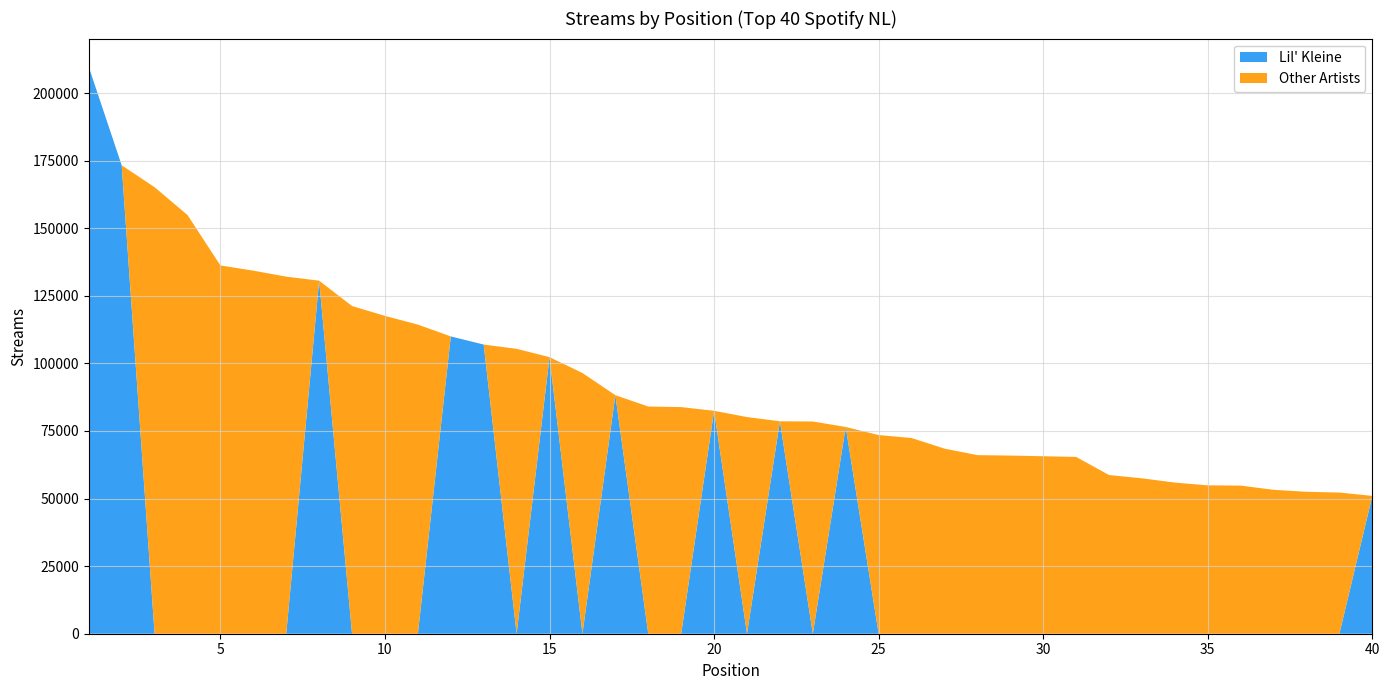

Reading left to right, what are all the values shown in this chart?

Lil' Kleine: 209654	173274	0	0	0	0	0	130592	0	0	0	109969	106961	0	102305	0	88238	0	0	82459	0	78576	0	76471	0	0	0	0	0	0	0	0	0	0	0	0	0	0	0	50983
Other Artists: 0	0	165164	154869	136224	134301	132077	0	121205	117564	114341	0	0	105377	0	96445	0	84035	83825	0	80140	0	78495	0	73483	72391	68474	66055	65899	65647	65402	58693	57488	55907	54880	54792	53230	52497	52213	0